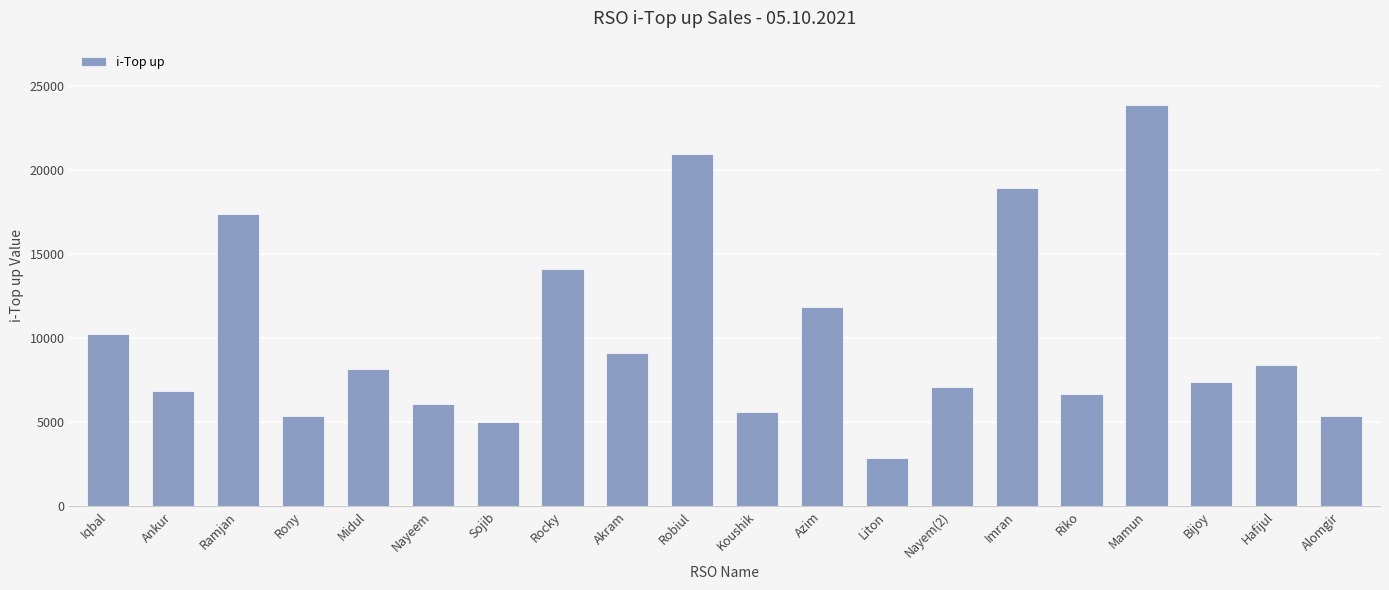

What is the change in value from Ramjan to Rocky?

-3223